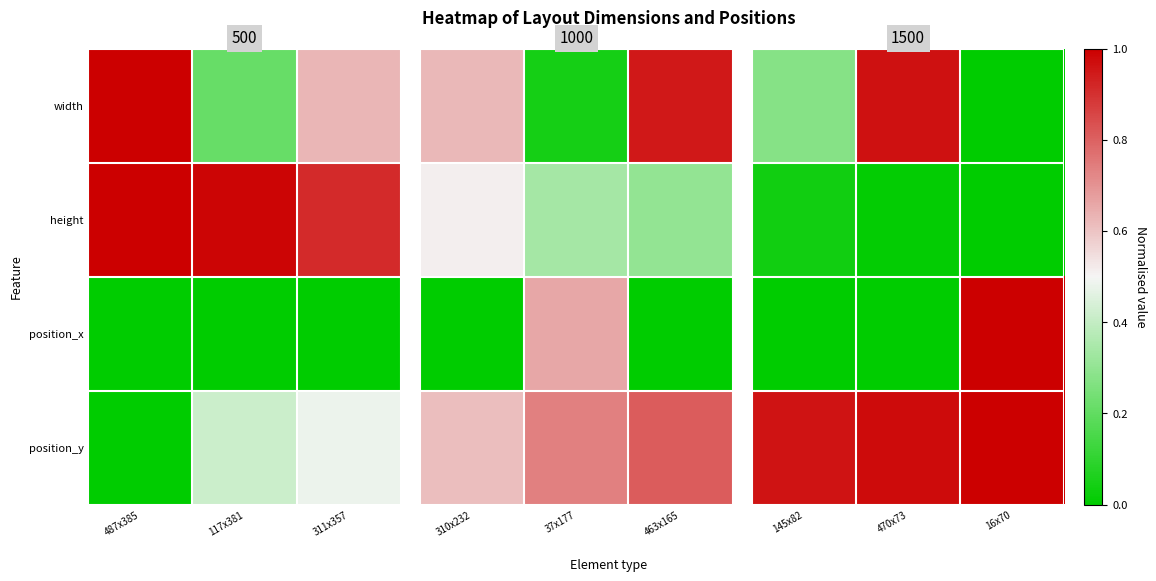

List the labels in order of position_y value, smallest first.

145x82, 470x73, 16x70